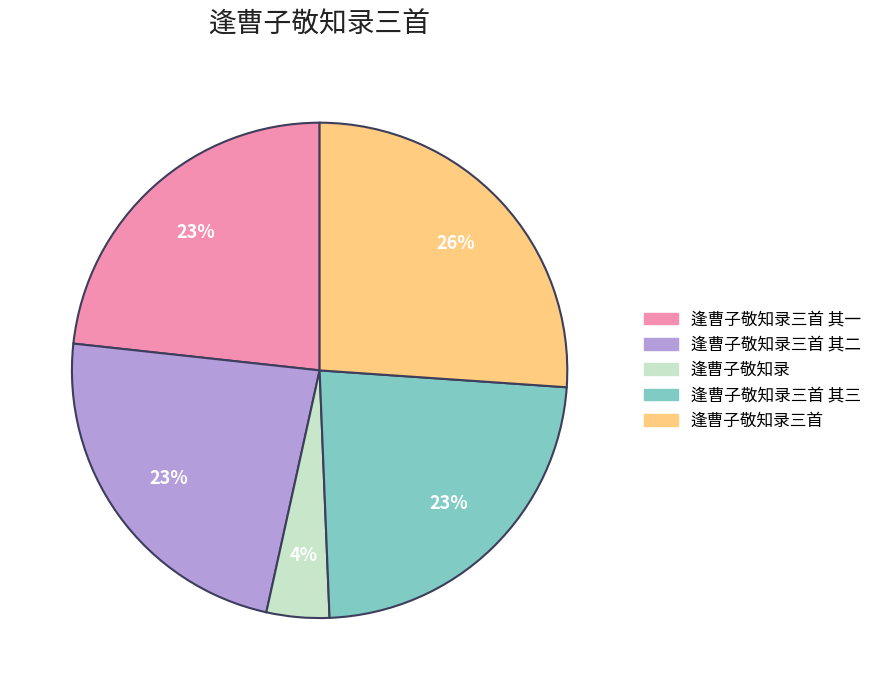

Does 逢曹子敬知录三首 其二 represent more than half of the total?

No